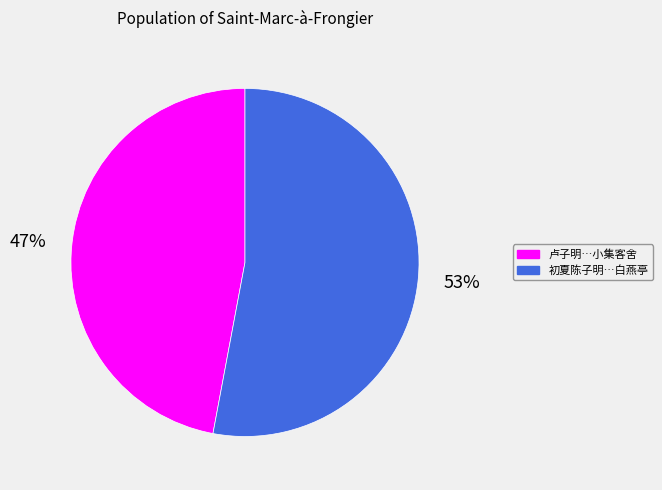

How many segments does this pie chart have?

2